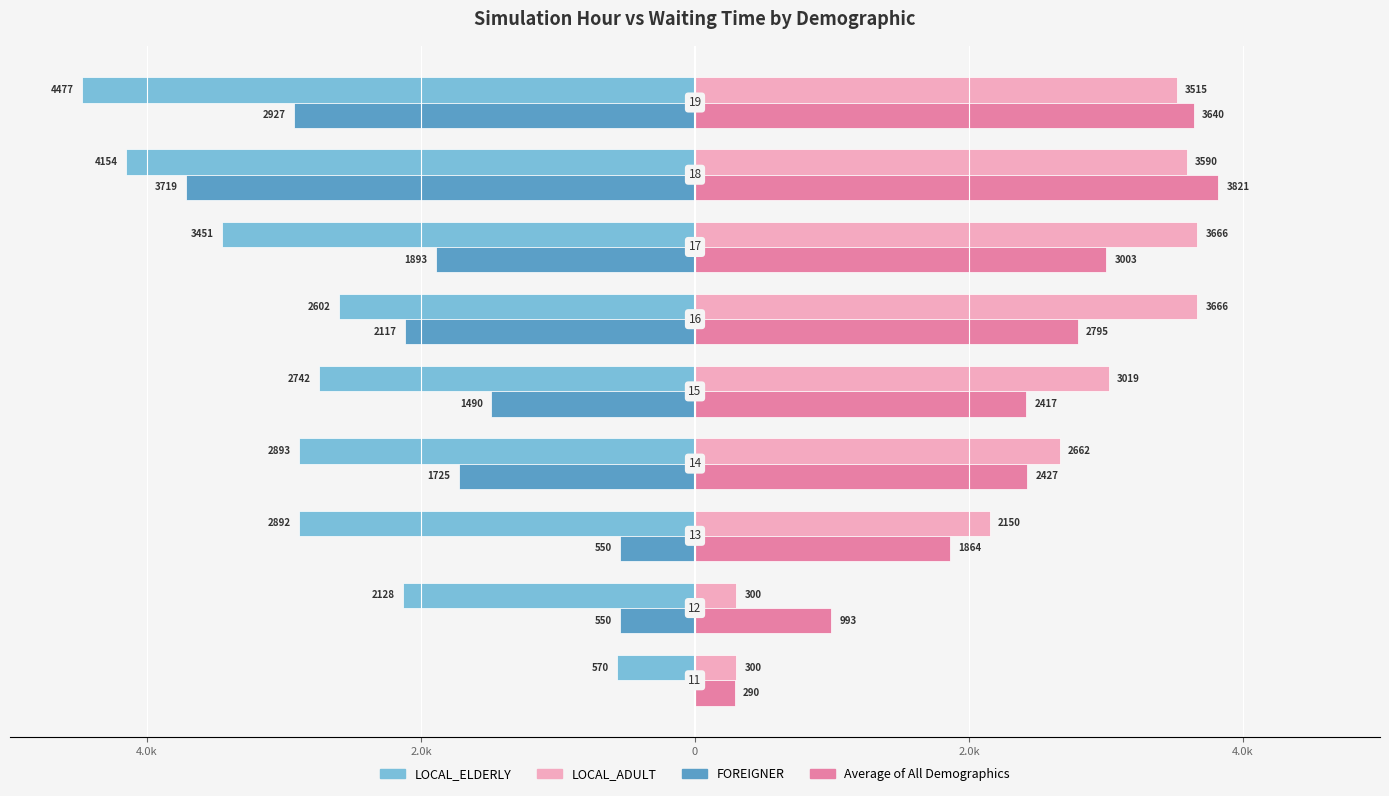

What are all the series names shown in the legend?

LOCAL_ELDERLY, LOCAL_ADULT, FOREIGNER, Average of All Demographics